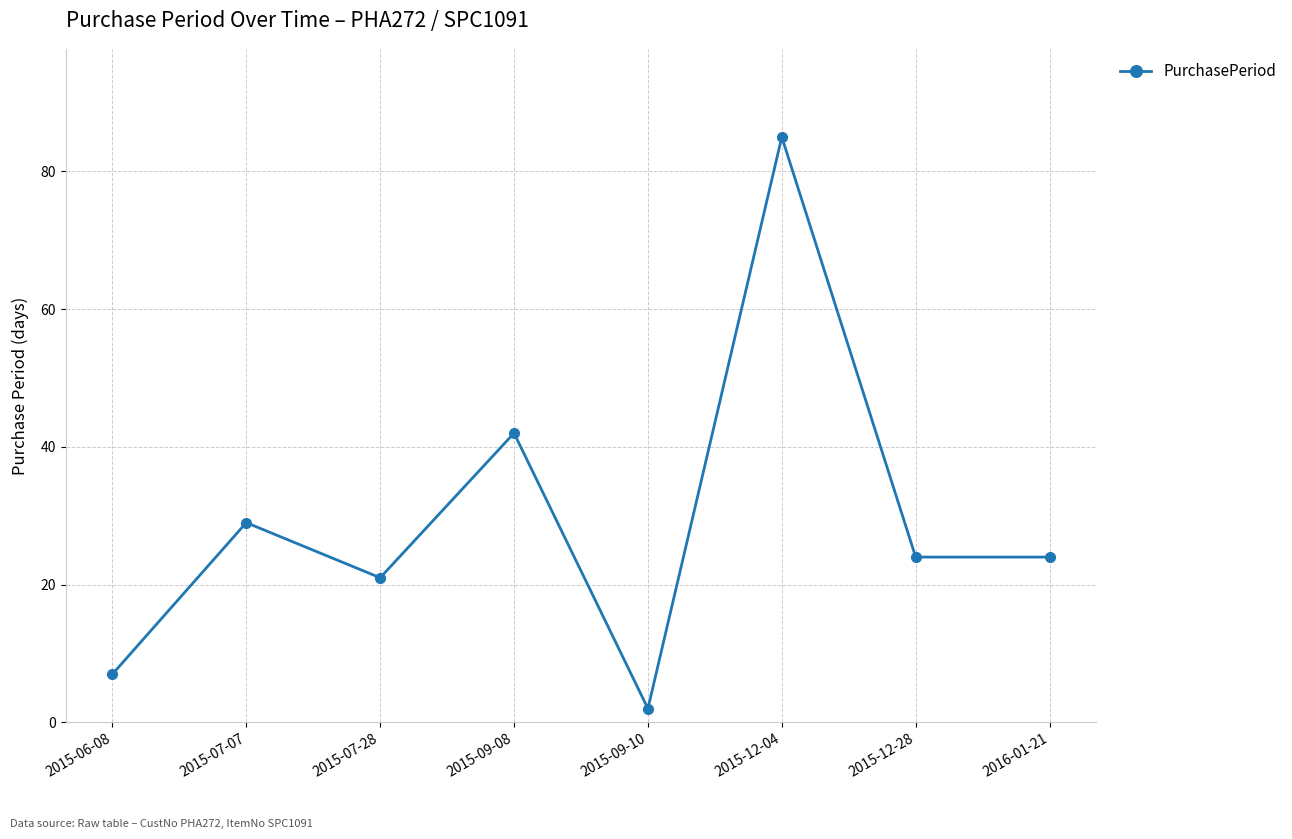

What is the maximum value shown in the chart?

85